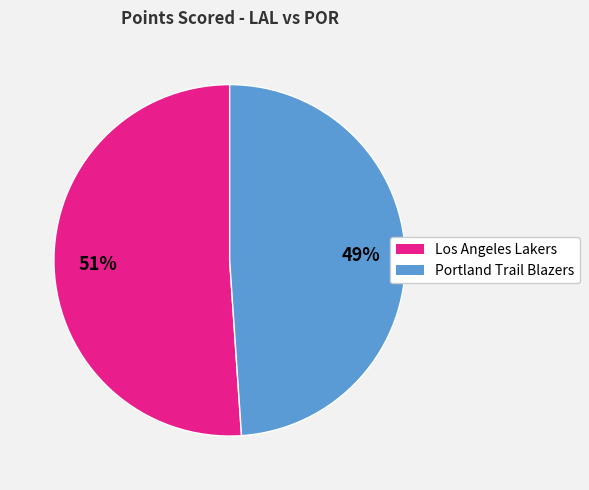

What is the largest slice in the pie chart?

Los Angeles Lakers